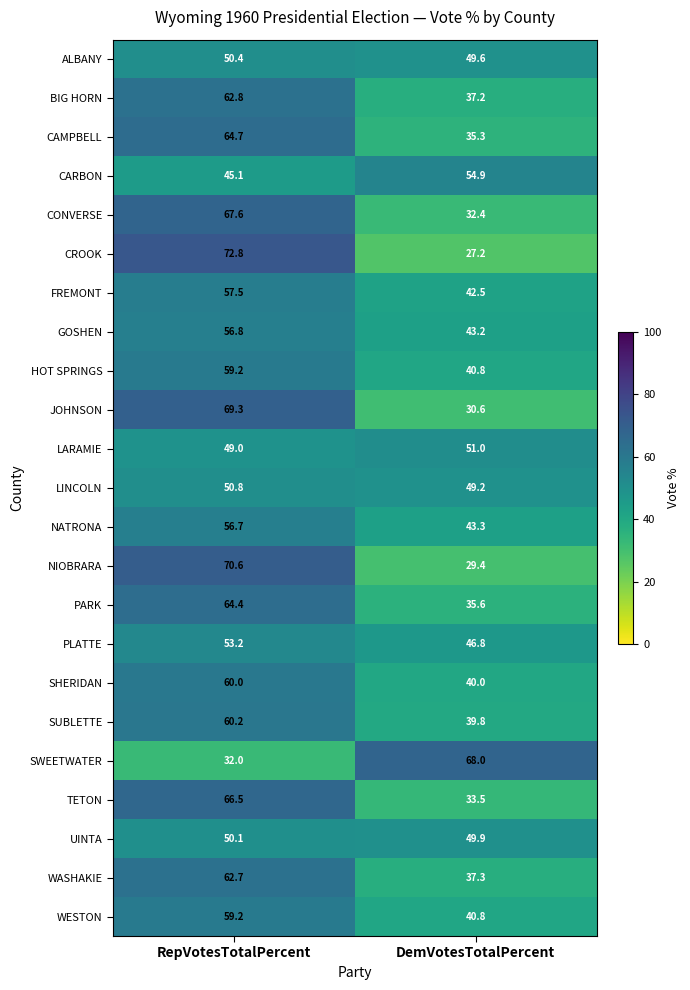

Where is PARK nearest to the value 50?

DemVotesTotalPercent